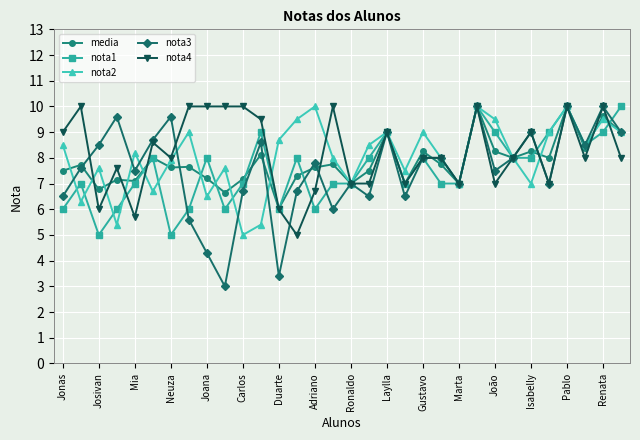

Which series has the largest range (max minus min)?

nota3